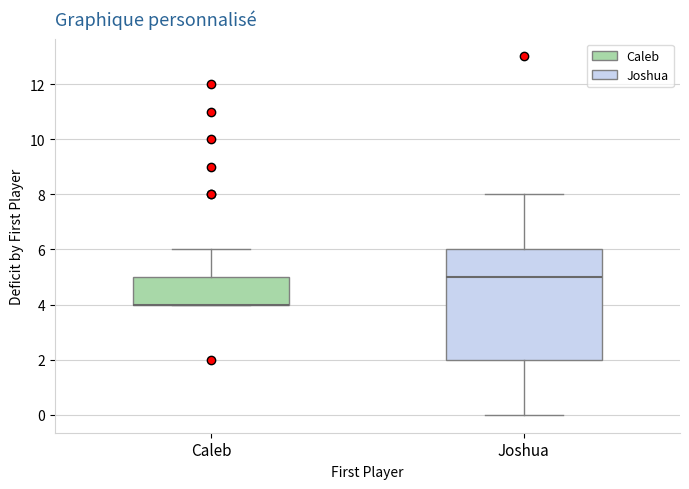

Where does the upper whisker of the box for Joshua end on the y-axis? The values are not printed on the chart, so give them approximately, as read against the axis.

8